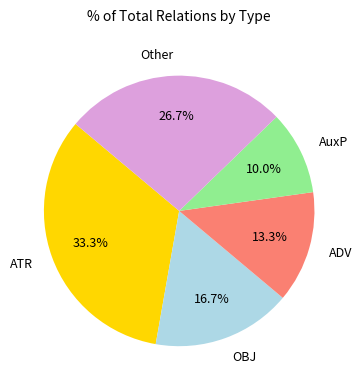

Count the number of slices in the pie.

5